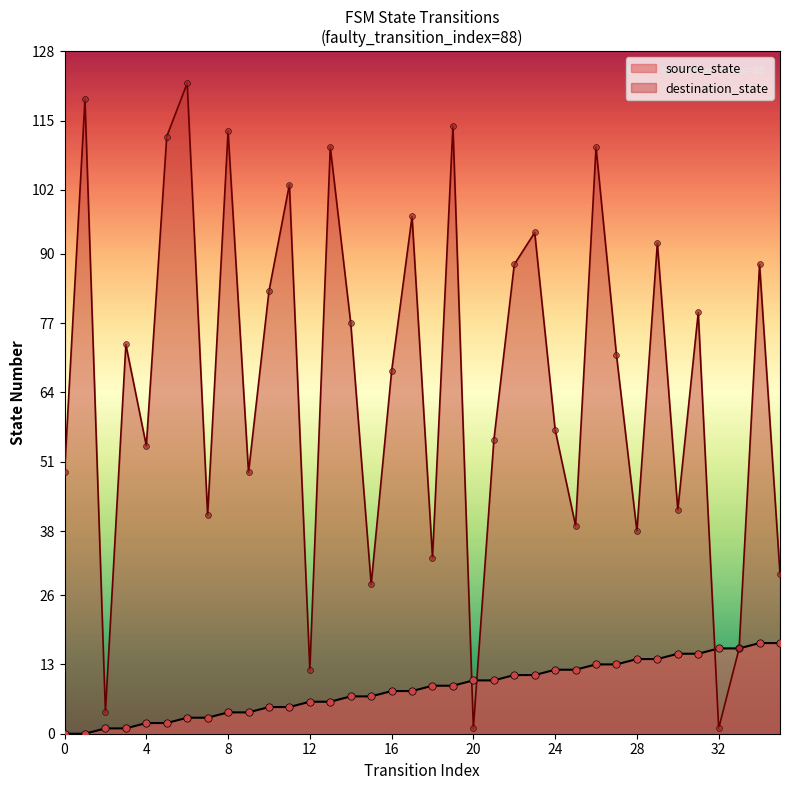

Which series reaches the maximum Y coordinate?

destination_state